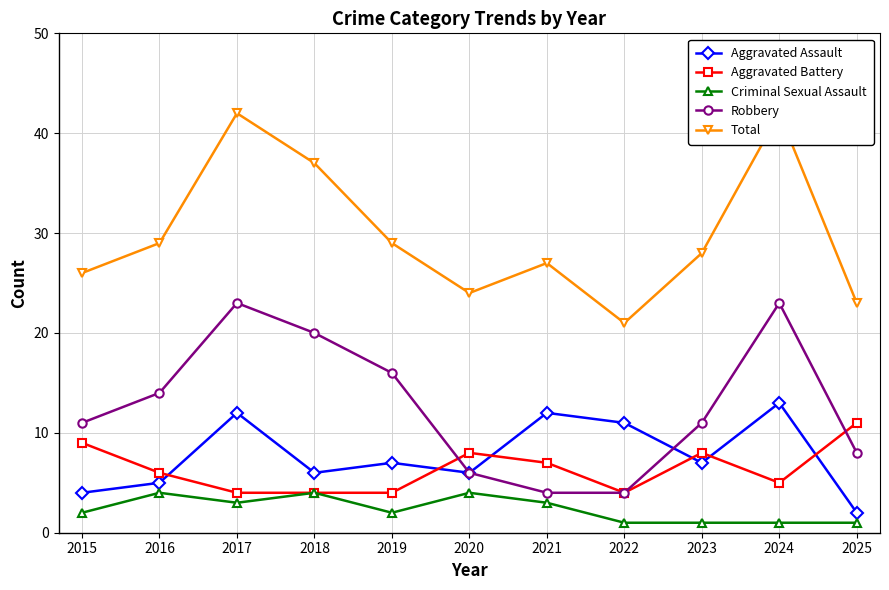

What is the value of the Robbery point at the 5th from the left?

16